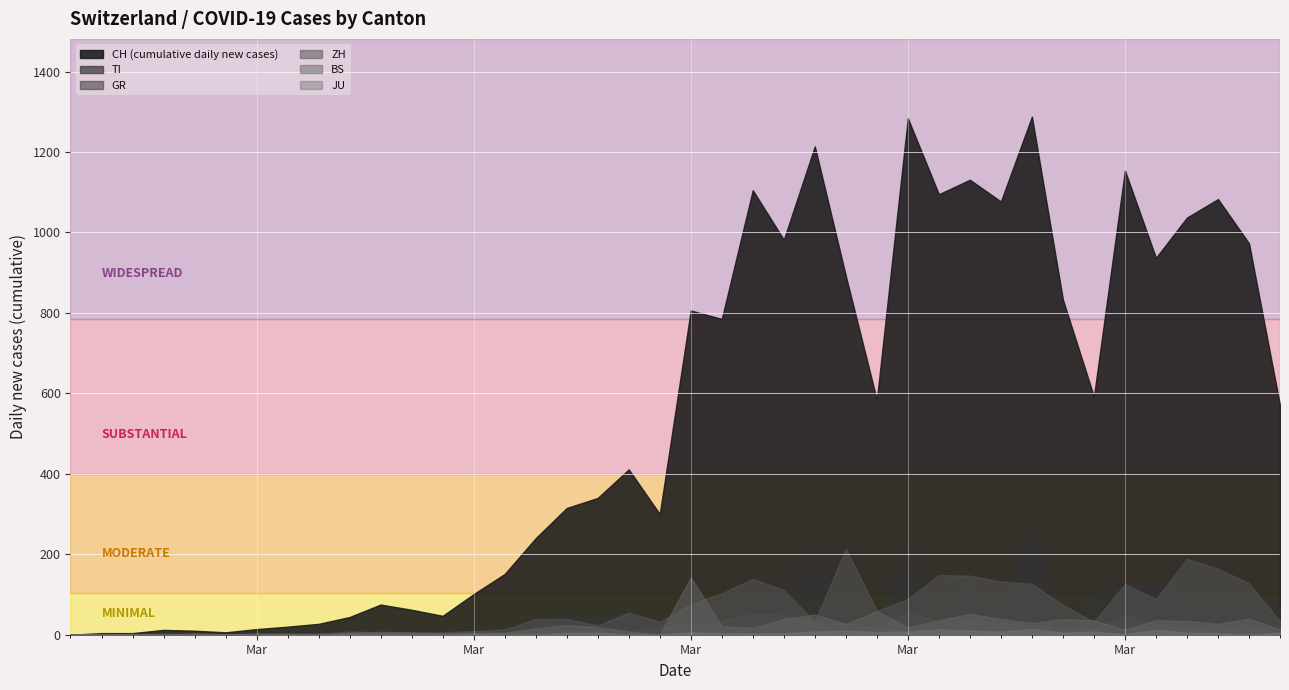

Which series ends up on top after the final intersection of BS and GR?

BS